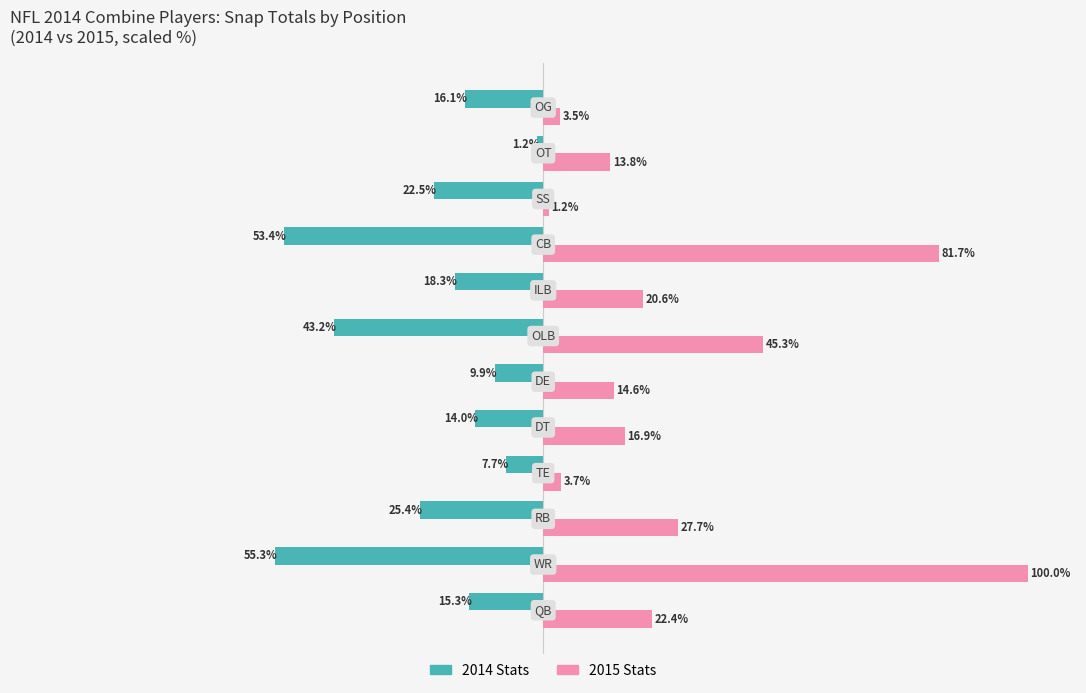

List the series in order of their peak value, lowest first.

2014 Stats, 2015 Stats